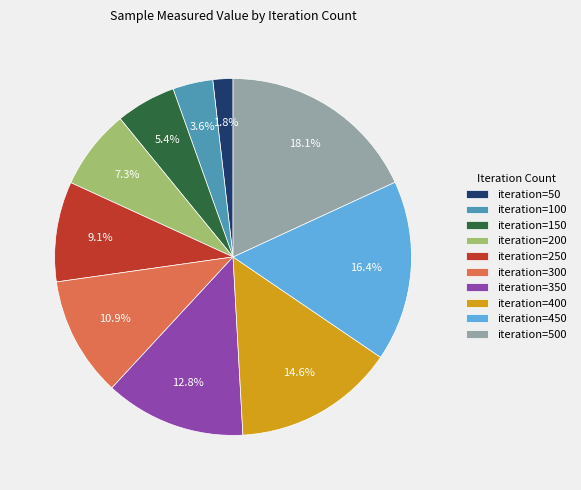

What portion of the pie excludes iteration=100?

96.4%